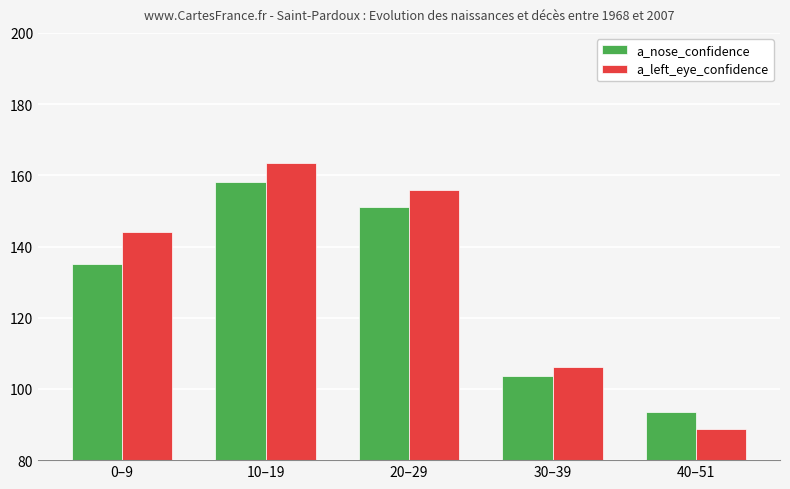

At 40–51, list the series in order from smallest to largest.

a_left_eye_confidence, a_nose_confidence